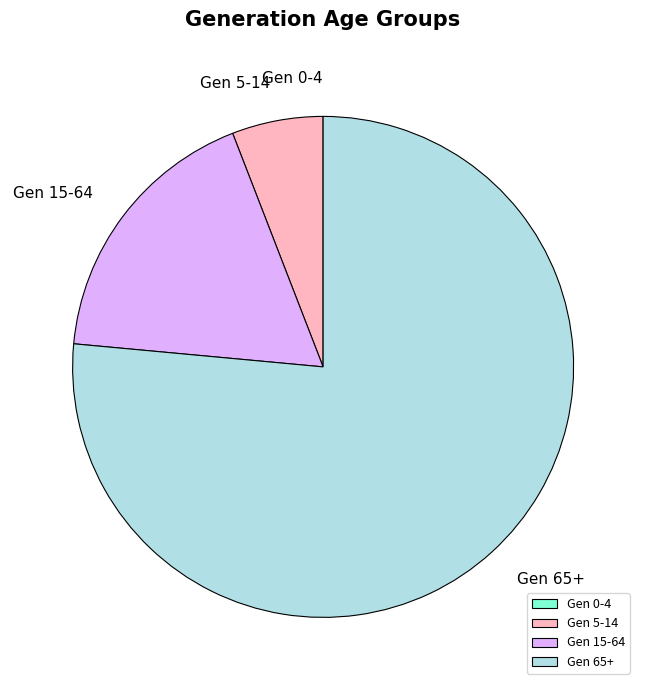

Combined, do Gen 65+ and Gen 15-64 account for over 50%?

Yes